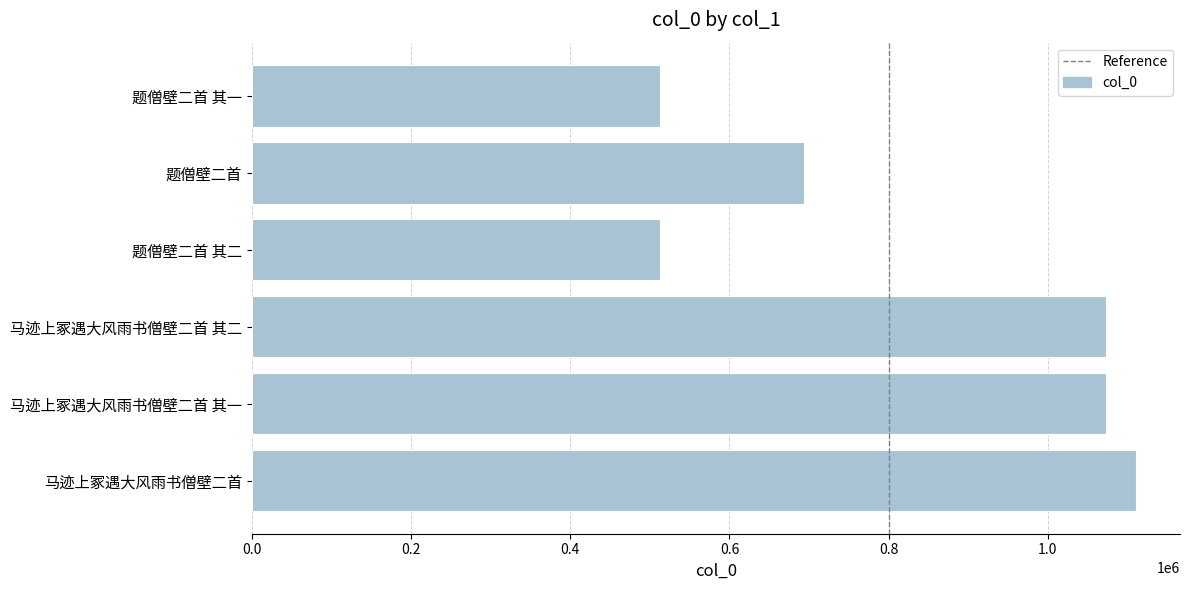

What is the difference between the maximum and minimum values?

597895